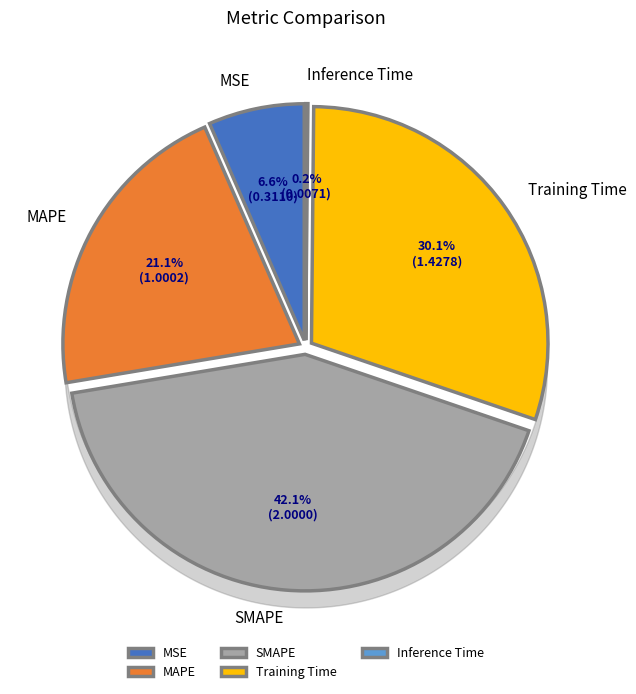

Which has a higher value, MAPE or Training Time?

Training Time